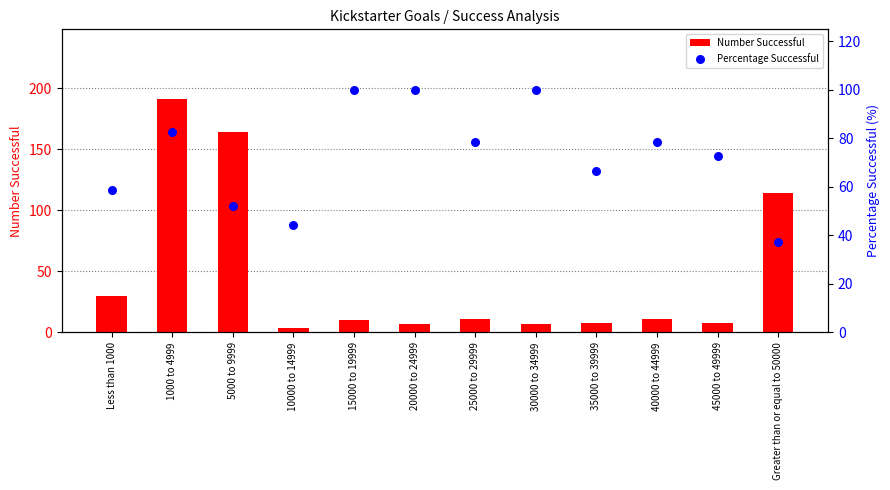

Which series has the largest total across all categories?

Percentage Successful